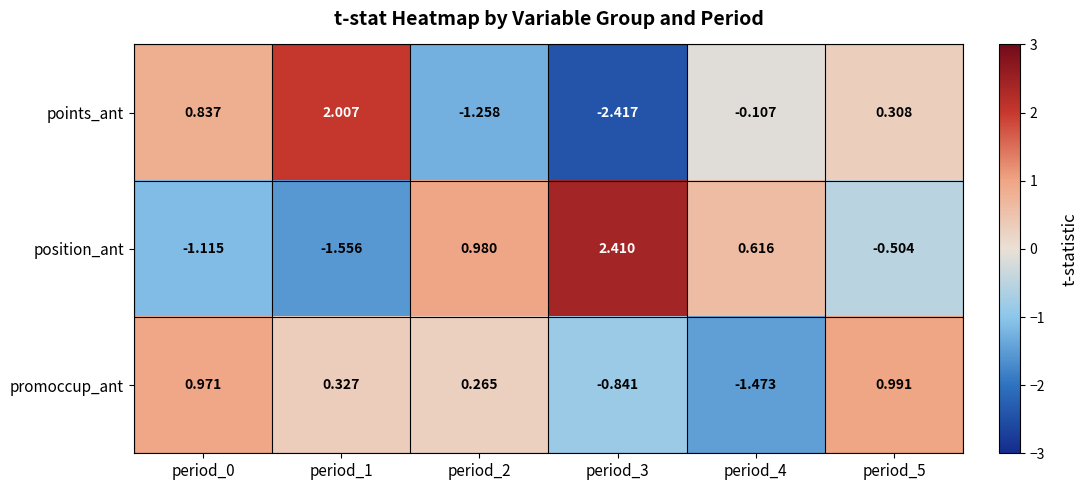

List the series in order of their peak value, lowest first.

promoccup_ant, points_ant, position_ant